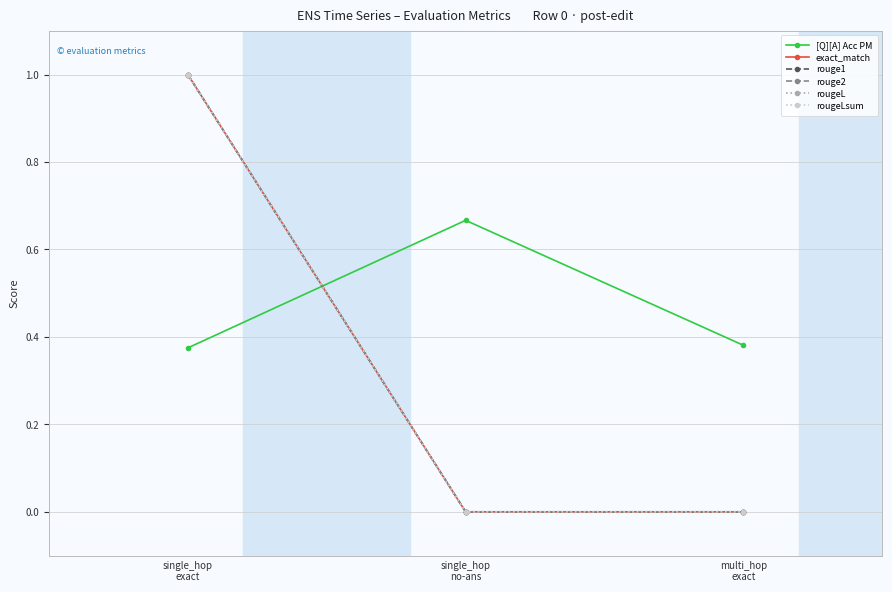

What is the highest value of the rougeL series?

1.0